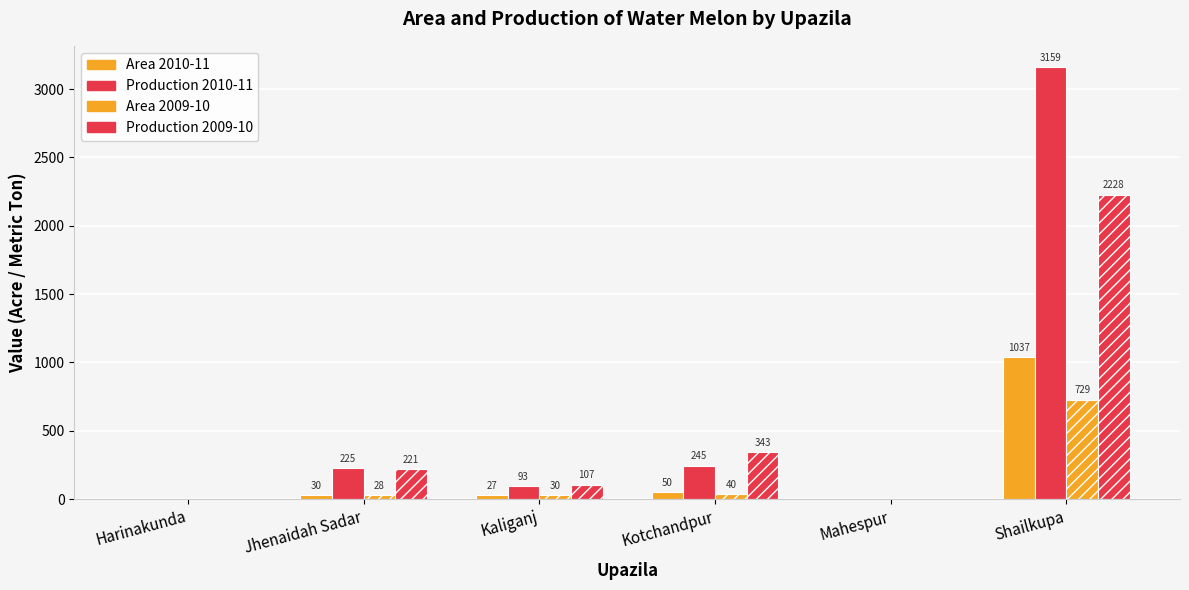

At how many categories does at least one series exceed 1993?

1